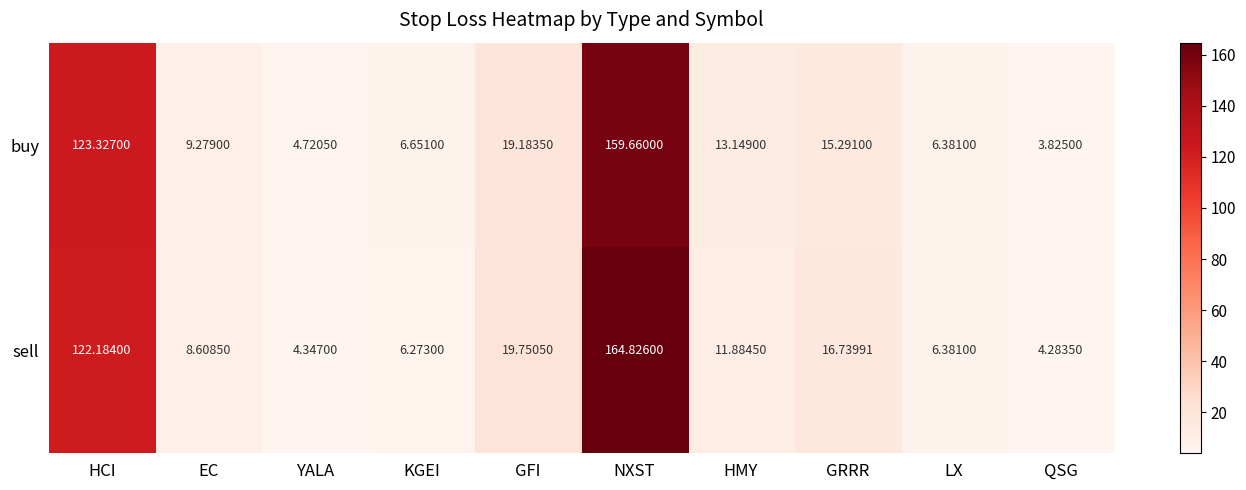

Where is buy nearest to the value 81?

HCI